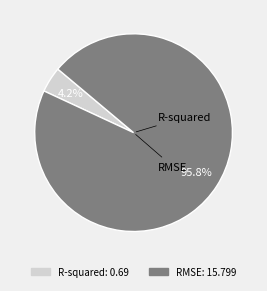

How many slices are in this pie chart?

2